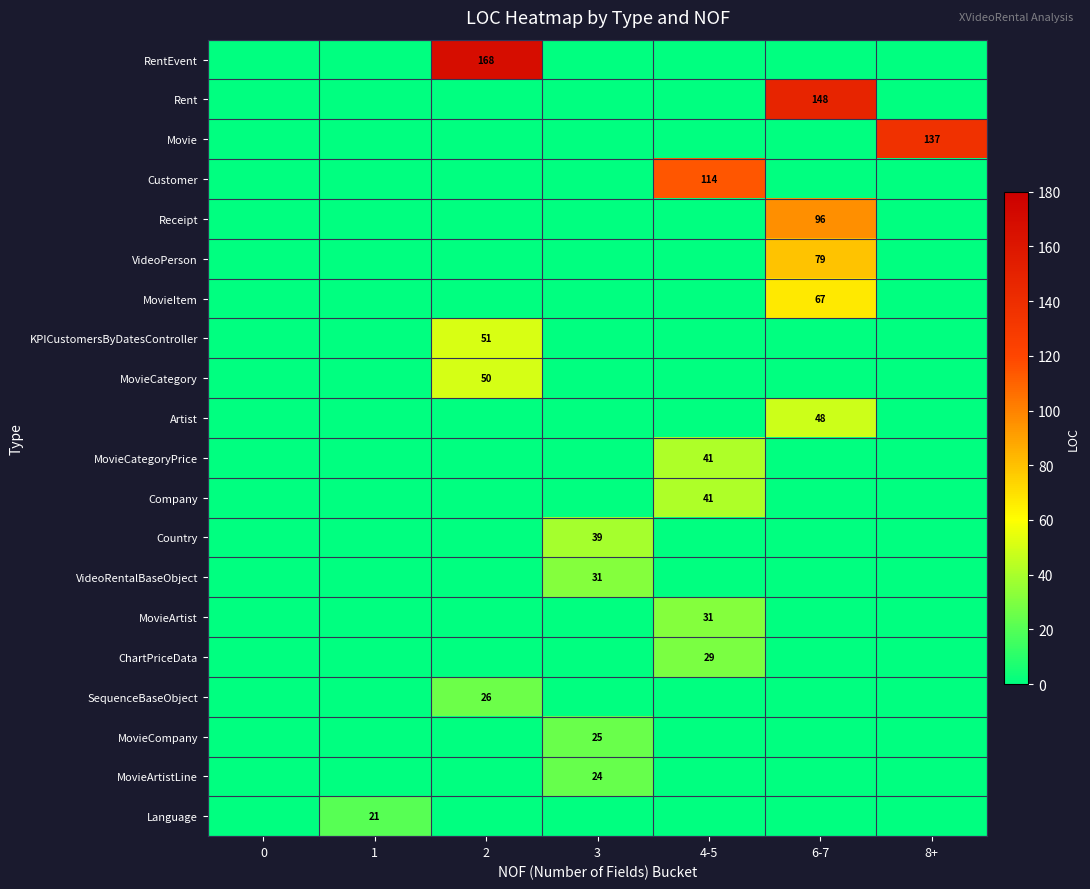

What is the spread (max minus min) of values at 8+?

137